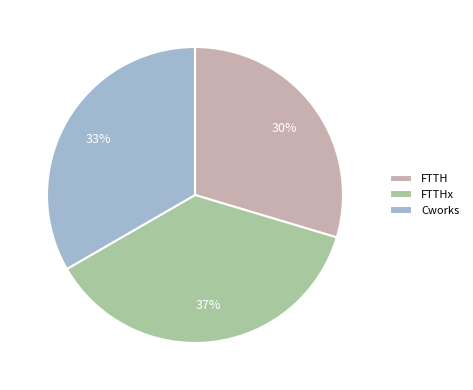

Rank the categories by value from lowest to highest.

FTTH, Cworks, FTTHx